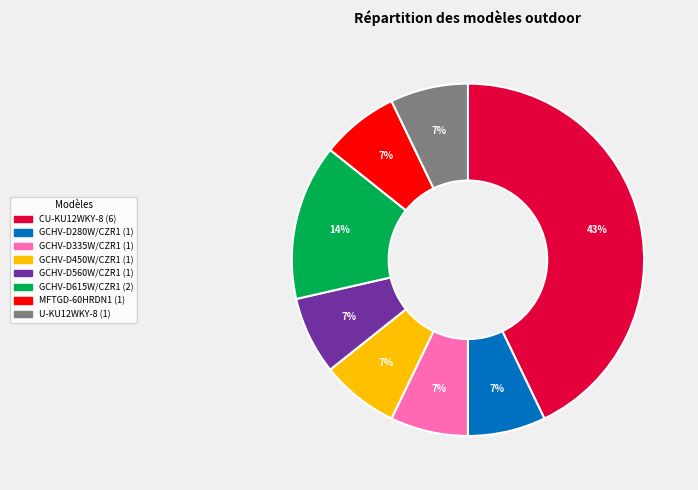

Do GCHV-D560W/CZR1 and GCHV-D615W/CZR1 together represent more than half of the pie?

No